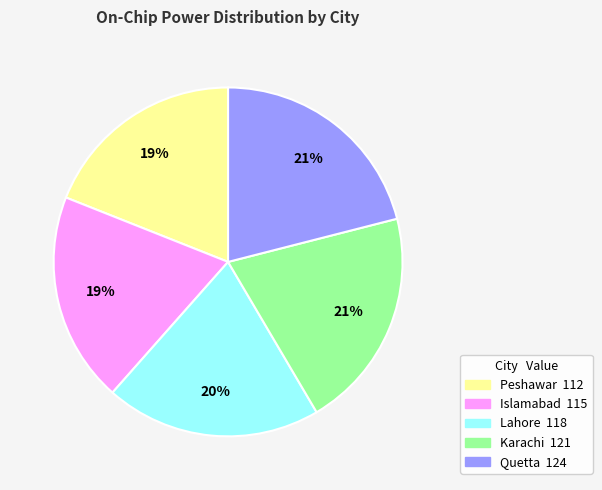

Is it true that Lahore is 9% of the pie?

False